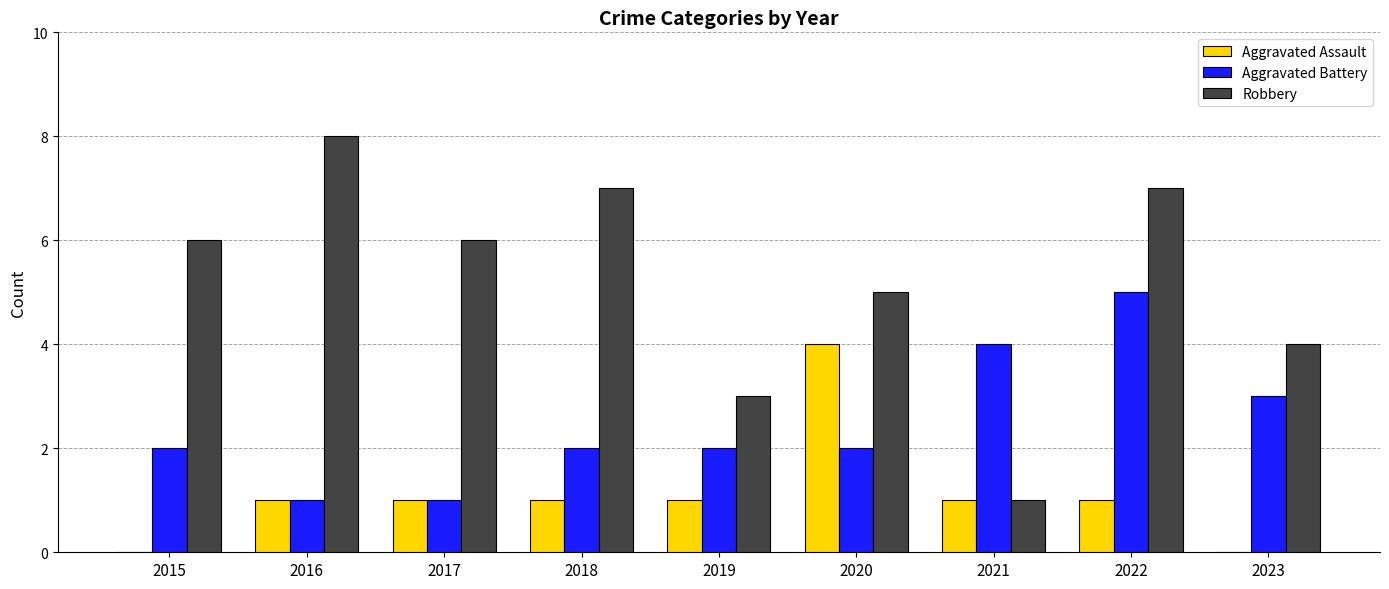

What is the highest value of the Aggravated Assault series?

4